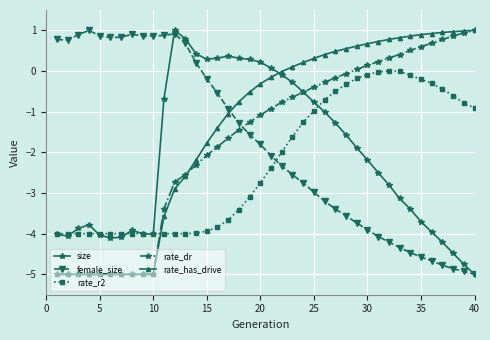

Which series has the largest total across all categories?

rate_has_drive